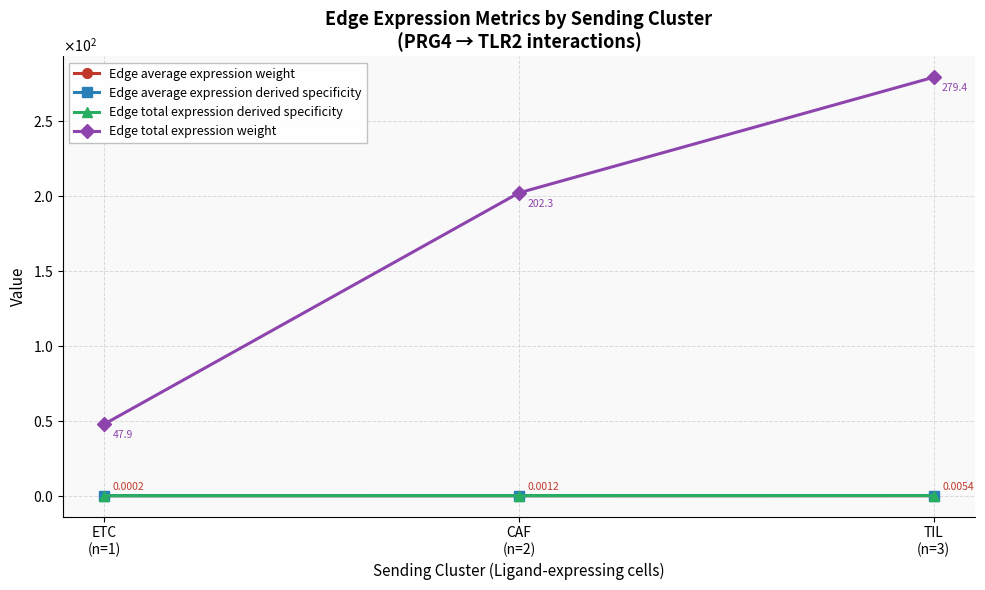

Reading left to right, list all the values displayed in this chart.

Edge average expression weight: 0.0	0.0	0.0
Edge average expression derived specificity: 0.0	0.0	0.1
Edge total expression derived specificity: 0.0	0.1	0.1
Edge total expression weight: 47.9	202.3	279.4